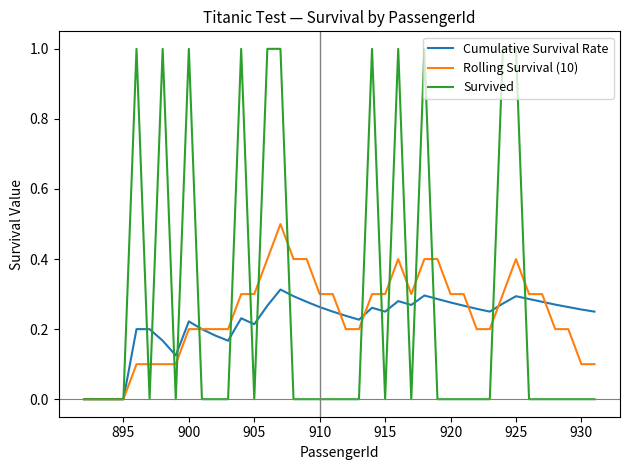

What is the greatest value displayed?

1.0